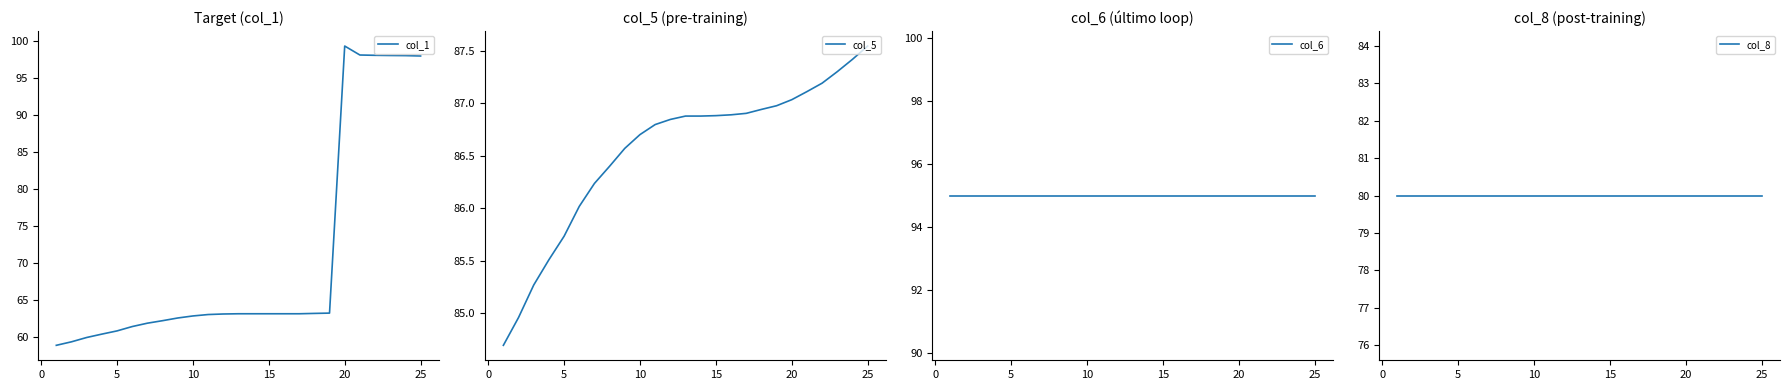

True or false: col_1 has a value of 105.7 at 15.

False